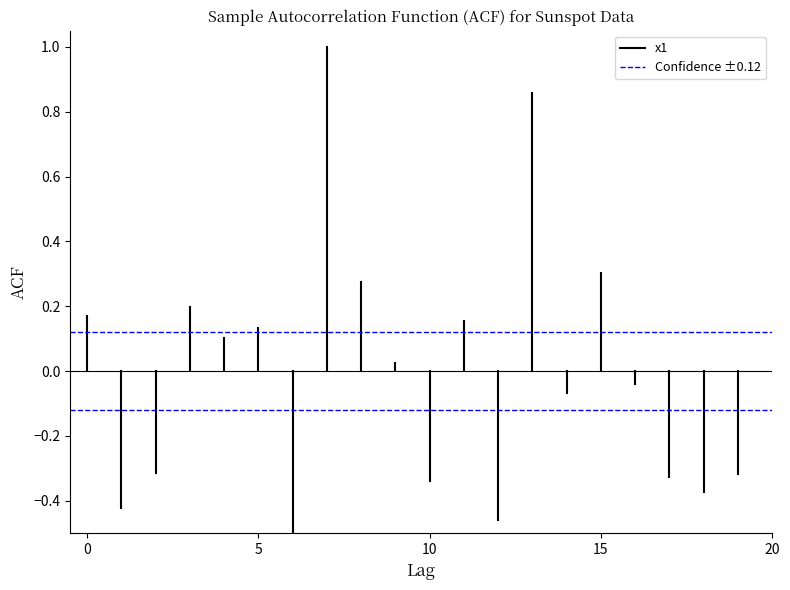

Is the value of Confidence ±0.12 at 0 greater than the value of x1 at 5?

No